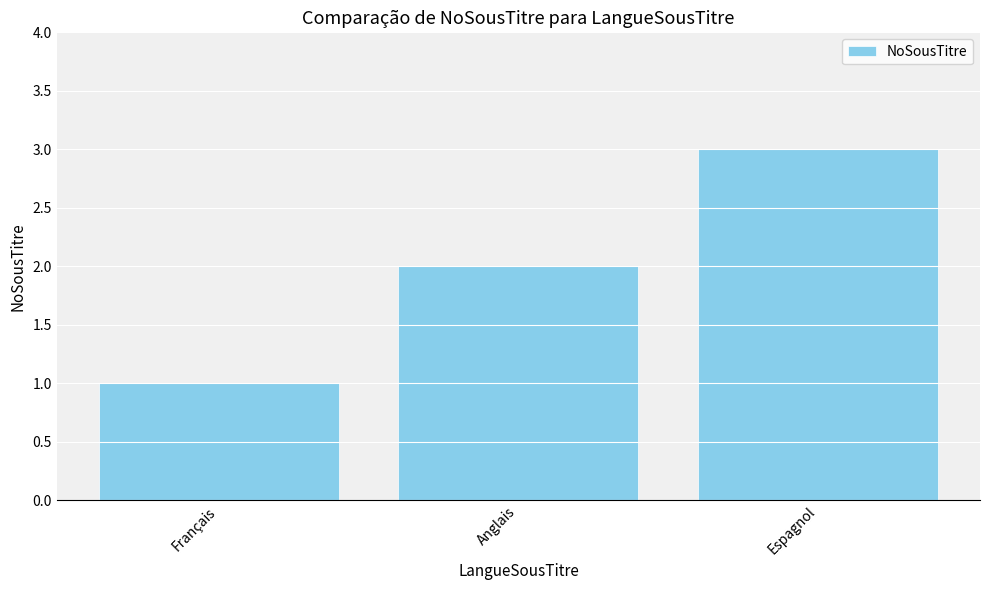

What is the label of the 3rd bar from the right?

Français